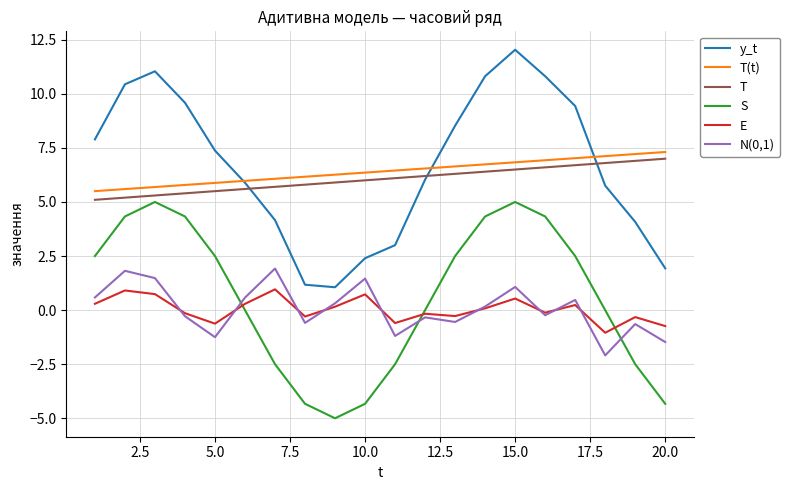

Which series has the widest spread of values?

y_t